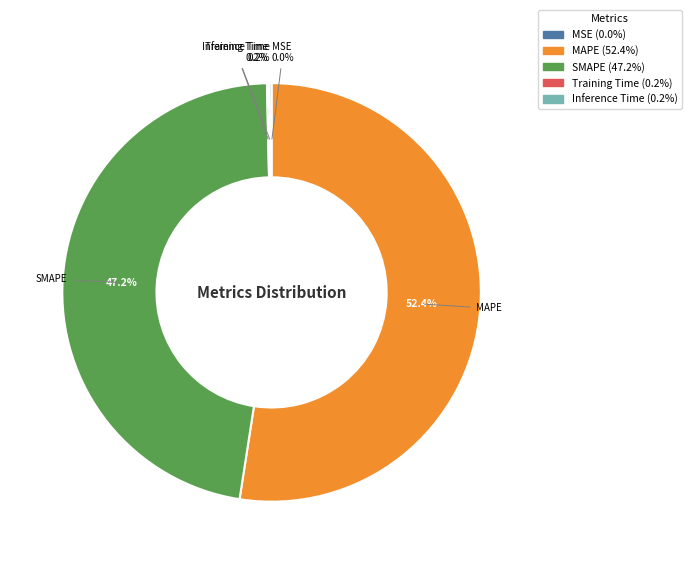

Does MAPE account for over 50% of the chart?

Yes